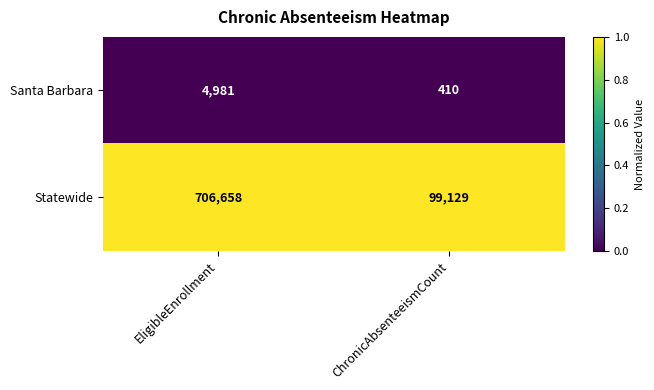

Reading right to left, extract all data points from this chart.

Santa Barbara: ChronicAbsenteeismCount=410	EligibleEnrollment=4981
Statewide: ChronicAbsenteeismCount=99129	EligibleEnrollment=706658